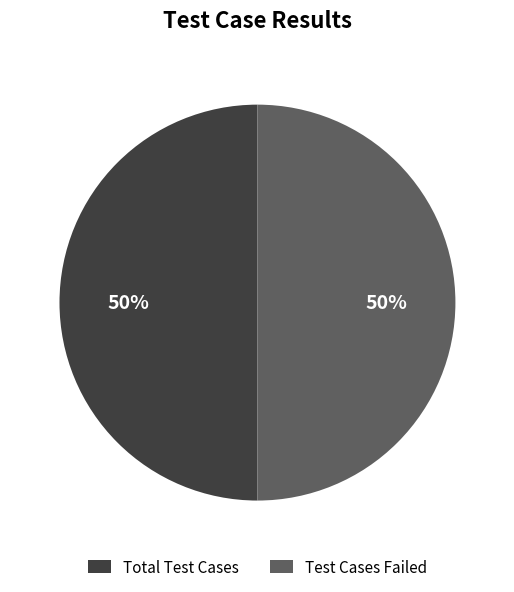

Do Test Cases Failed and Total Test Cases together represent more than half of the pie?

Yes